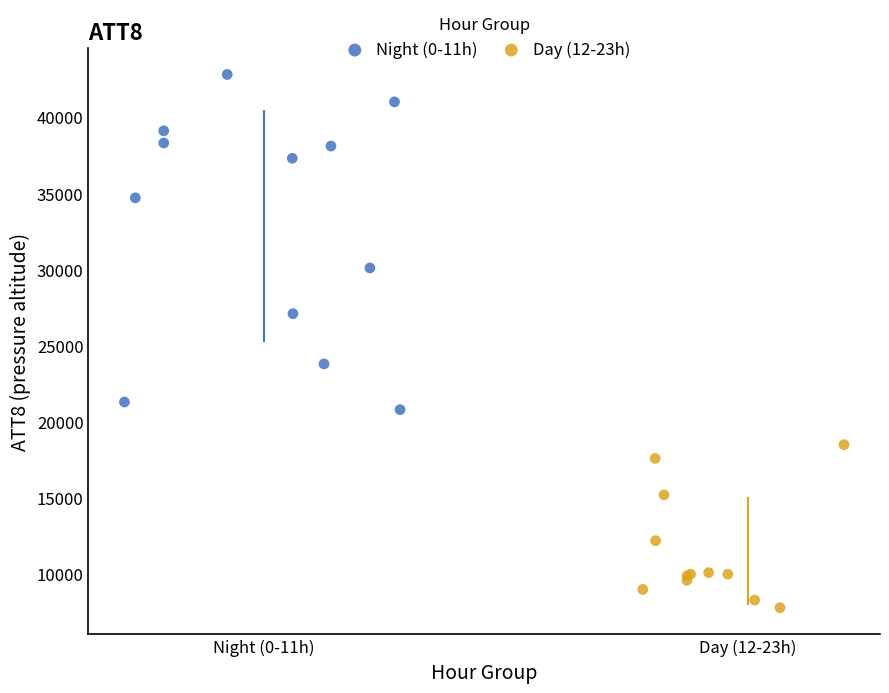

Which series reaches the minimum Y coordinate?

Day (12-23h)